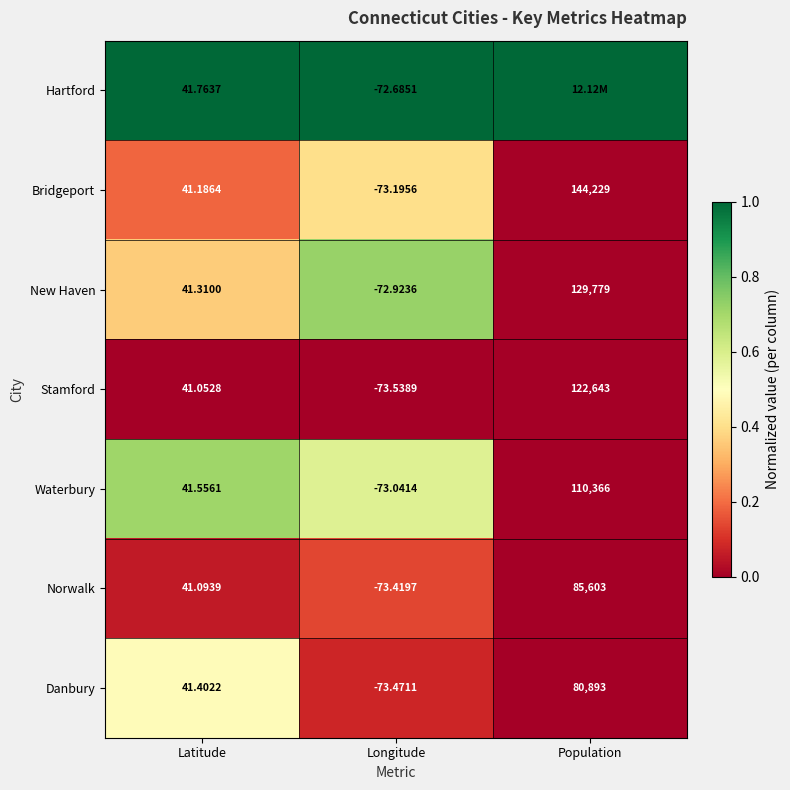

At Latitude, list the series in order from smallest to largest.

Stamford, Norwalk, Bridgeport, New Haven, Danbury, Waterbury, Hartford